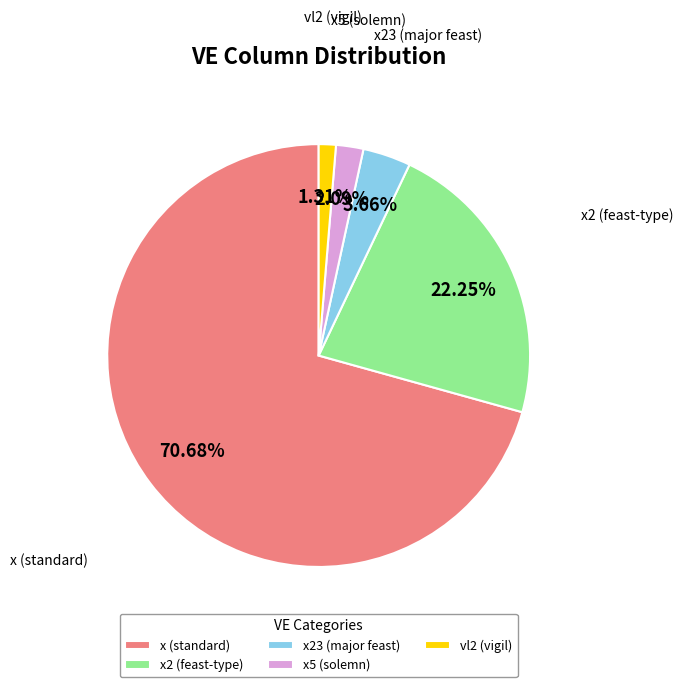

Does any single category account for the majority?

Yes